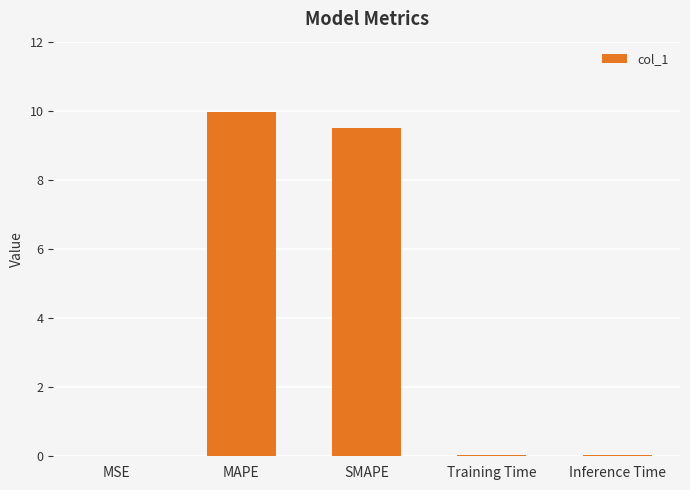

True or false: the data shows 0.0 at Training Time.

True